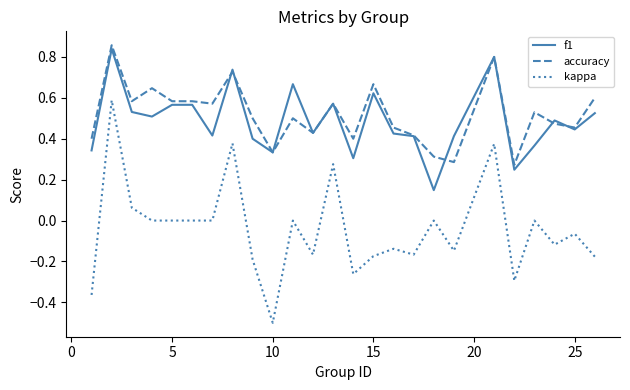

What is the minimum value shown in the chart?

-0.5